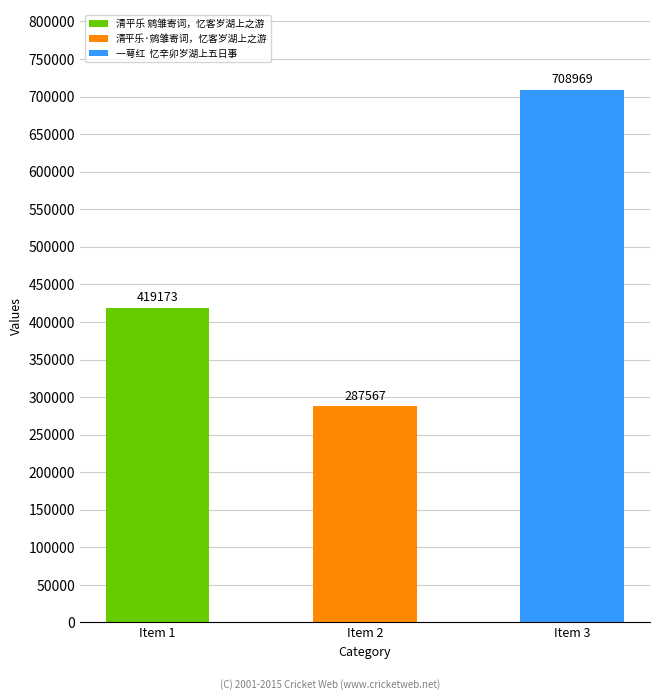

How many values are between 287567 and 708969?

3